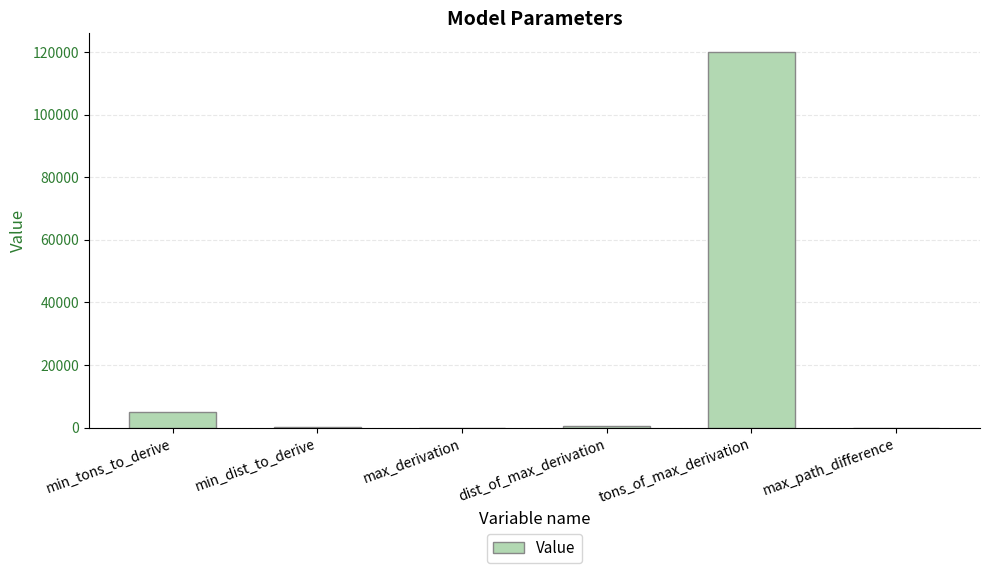

What is the sum of the values at min_tons_to_derive and max_derivation?

5000.8